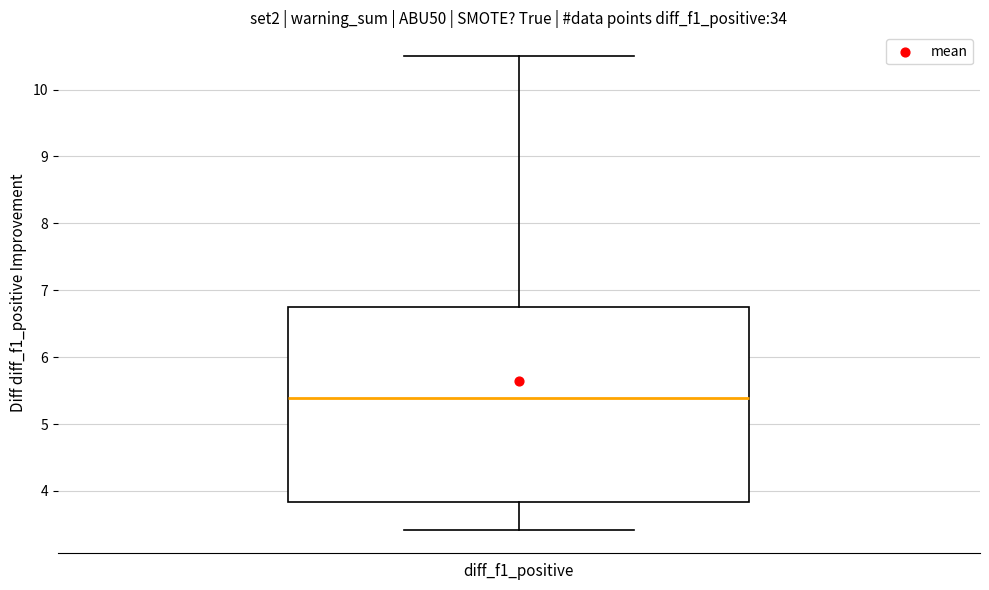

Where is the lower edge of the box for diff_f1_positive on the y-axis? The values are not printed on the chart, so give them approximately, as read against the axis.

3.8